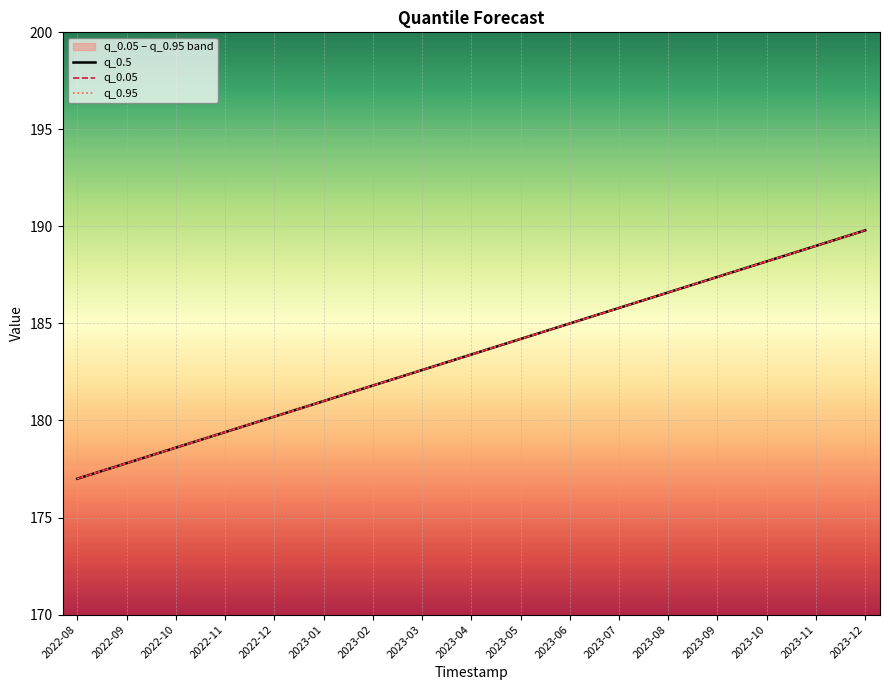

Which series changed the most between 2022-09 and 2022-11?

q_0.05